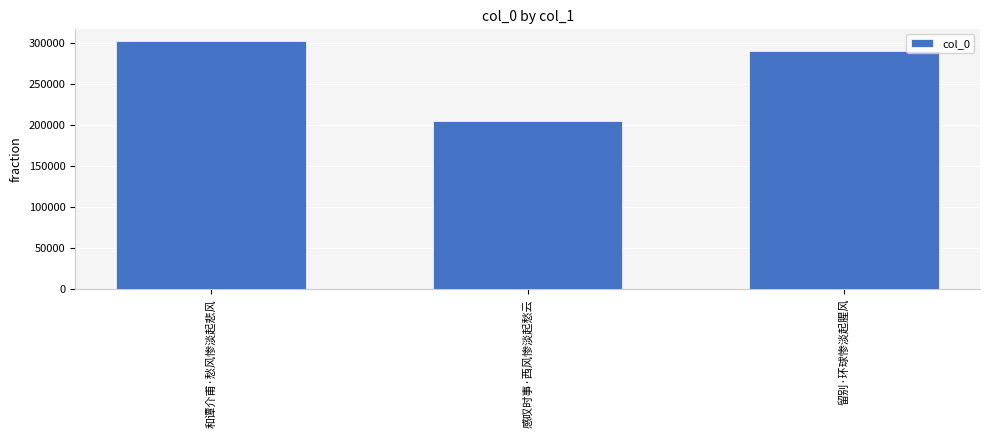

How many categories are shown in the chart?

3